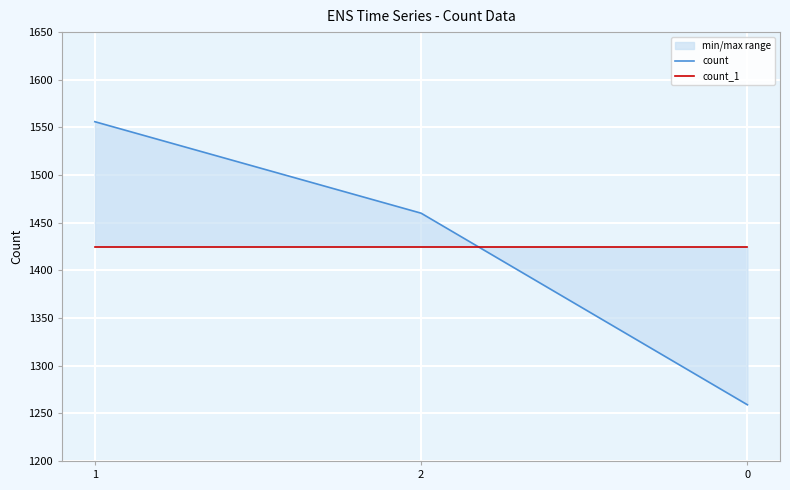

Reading right to left, transcribe all the data shown in this chart.

count: 1259	1460	1556
count_1: 1425	1425	1425